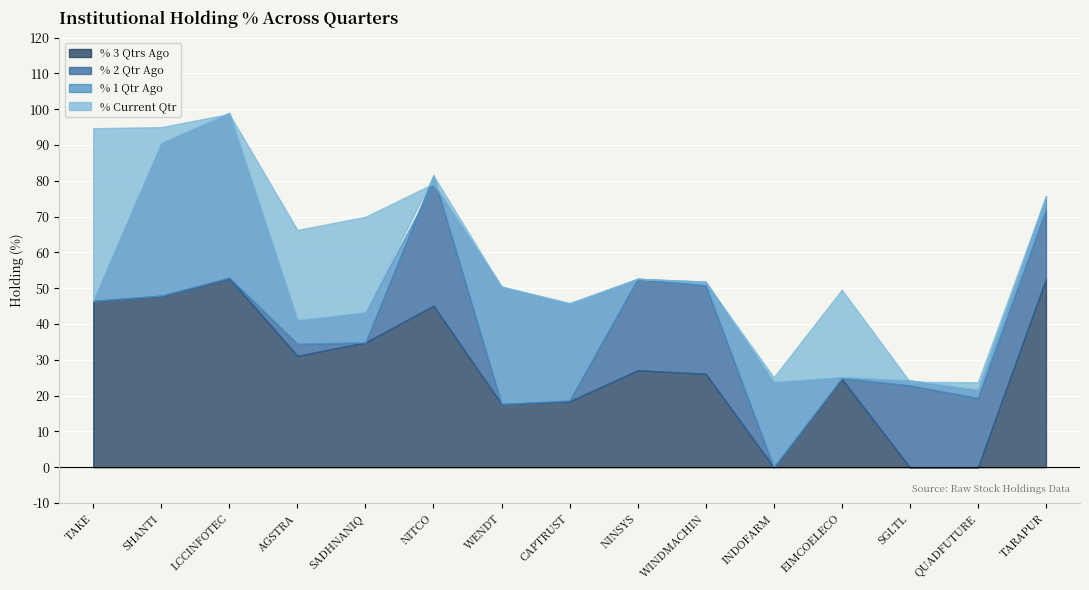

At which category does % 1 Qtr Ago reach its first local valley?

AGSTRA